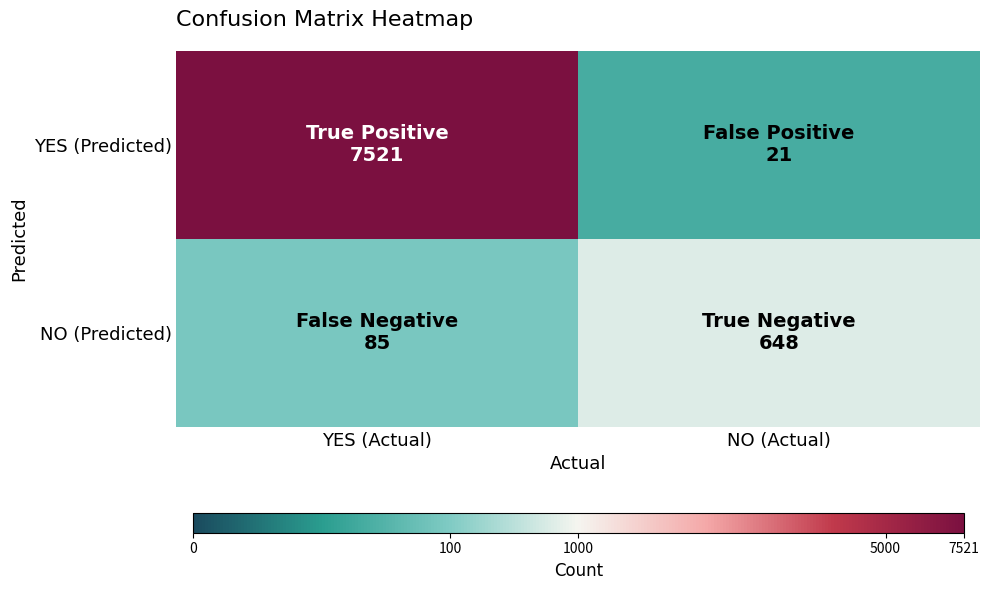

At which category is the sum across all series the highest?

YES (Actual)